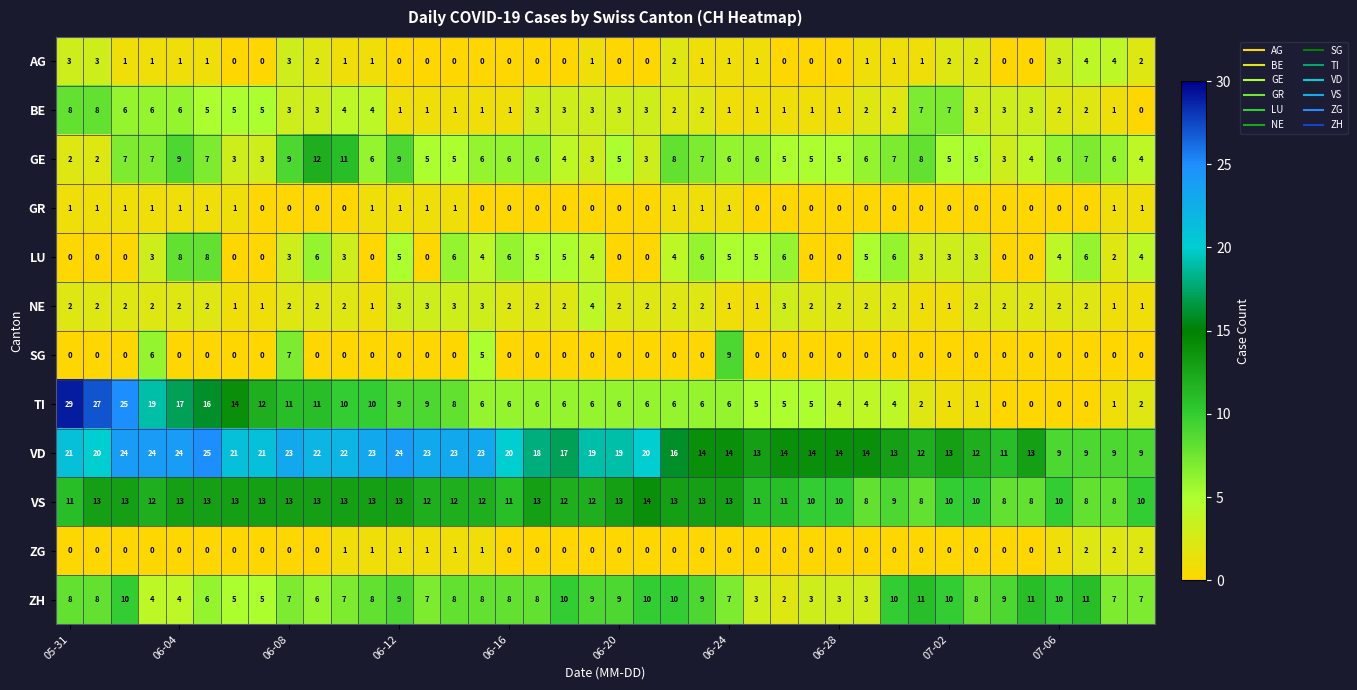

What is the greatest value displayed?

29